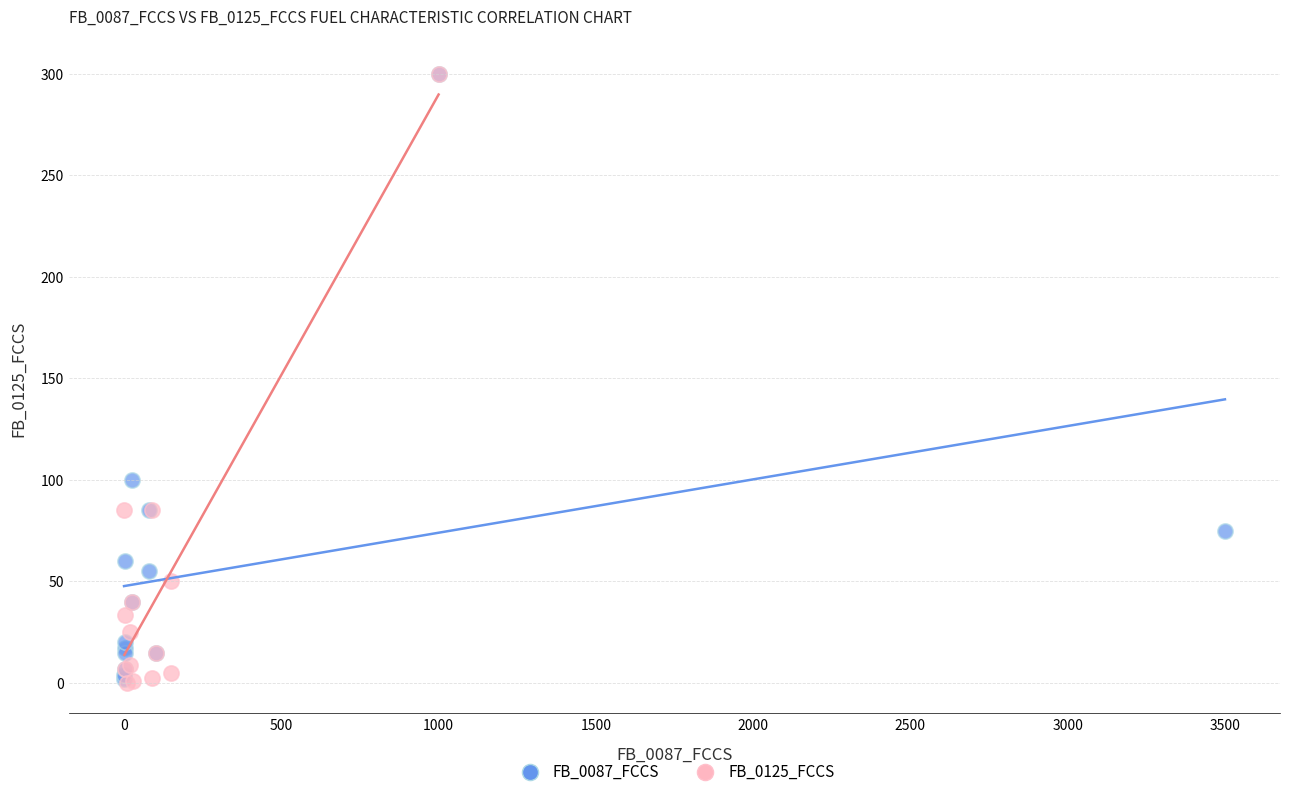

What are all the series names shown in the legend?

FB_0087_FCCS, FB_0125_FCCS